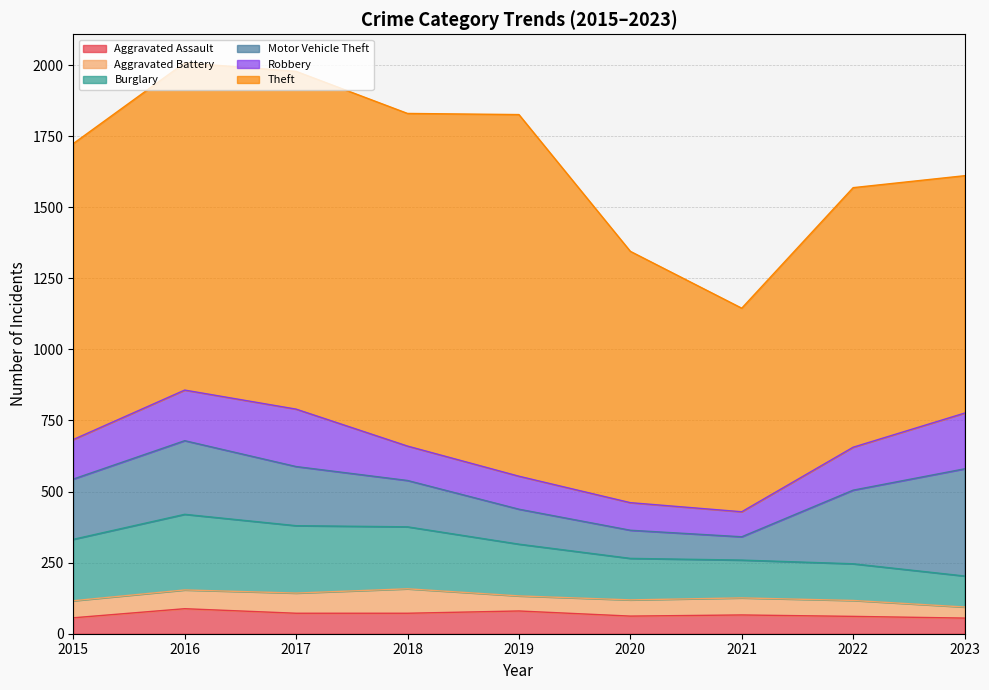

True or false: Motor Vehicle Theft and Aggravated Battery cross at least once.

False